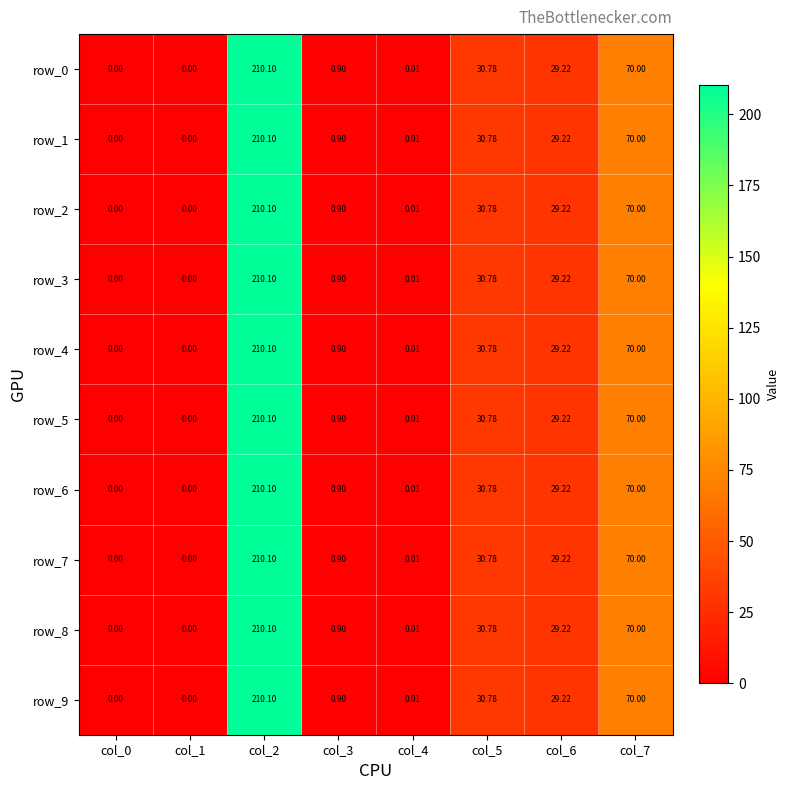

At how many categories does at least one series exceed 33?

2